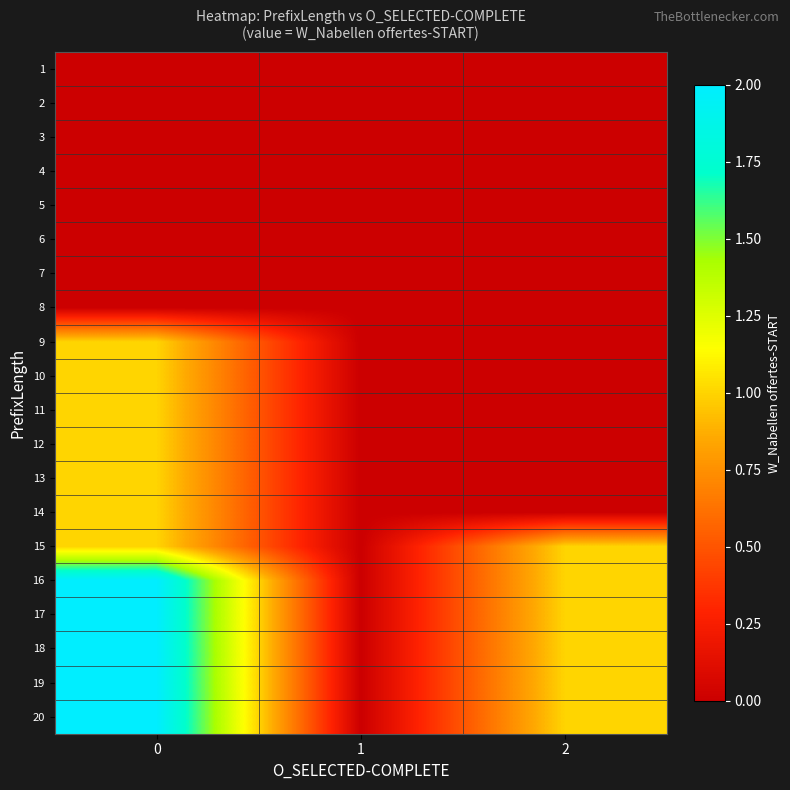

At how many categories does at least one series exceed 1?

1